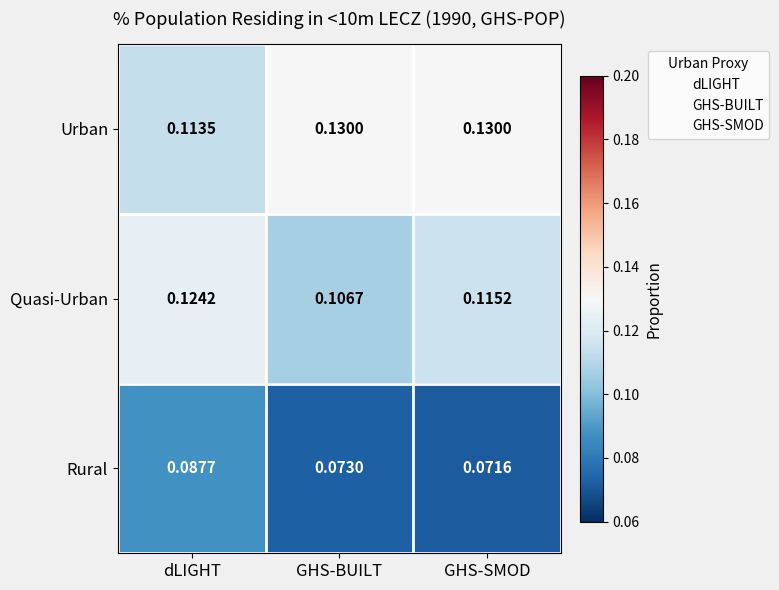

List the series in order of their overall mean, highest first.

Urban, Quasi-Urban, Rural